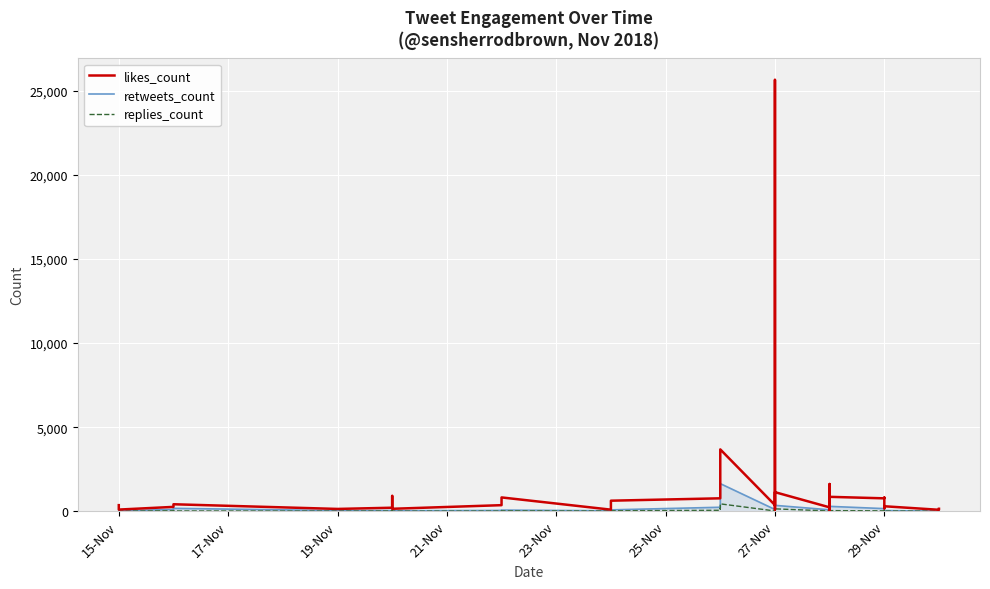

True or false: retweets_count has a value of 333 at 27-Nov.

False